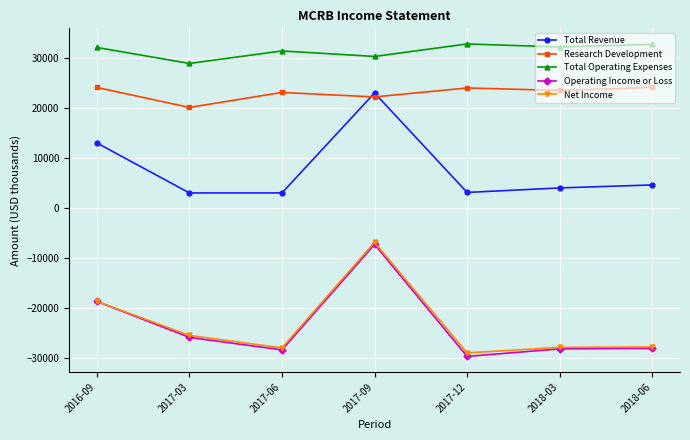

How many lines are shown in the chart?

5